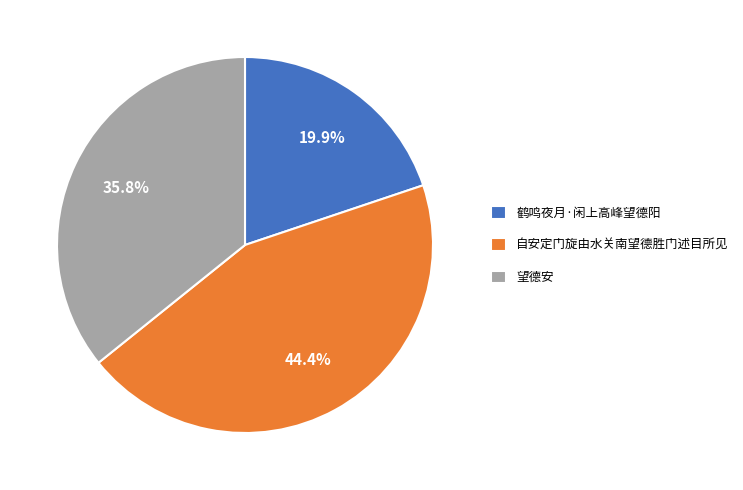

What percentage is the 自安定门旋由水关南望德胜门述目所见 slice, to the nearest percent?

44%